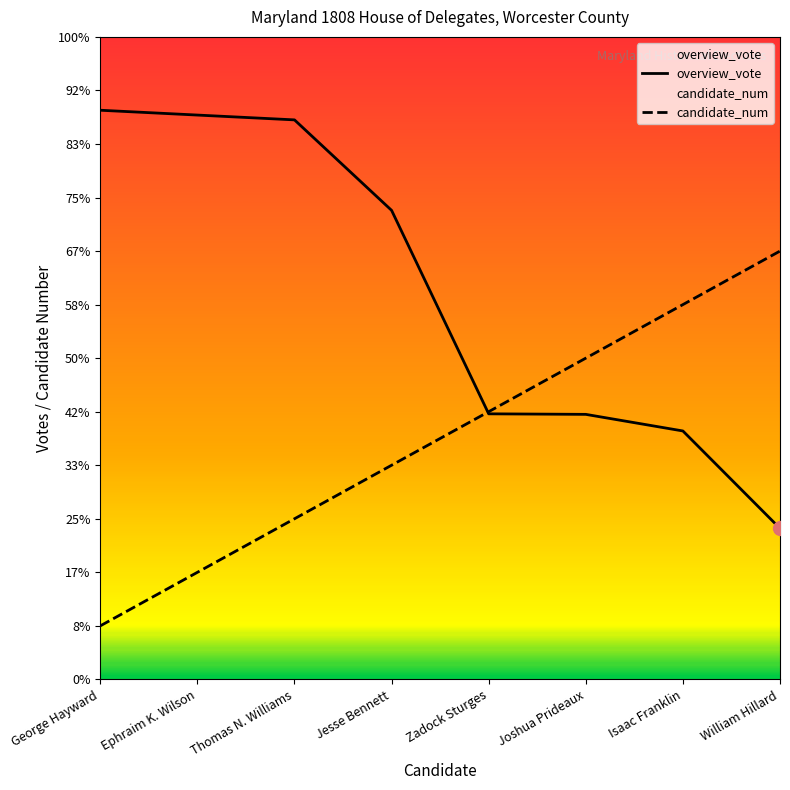

How many times do overview_vote and candidate_num cross each other?

1